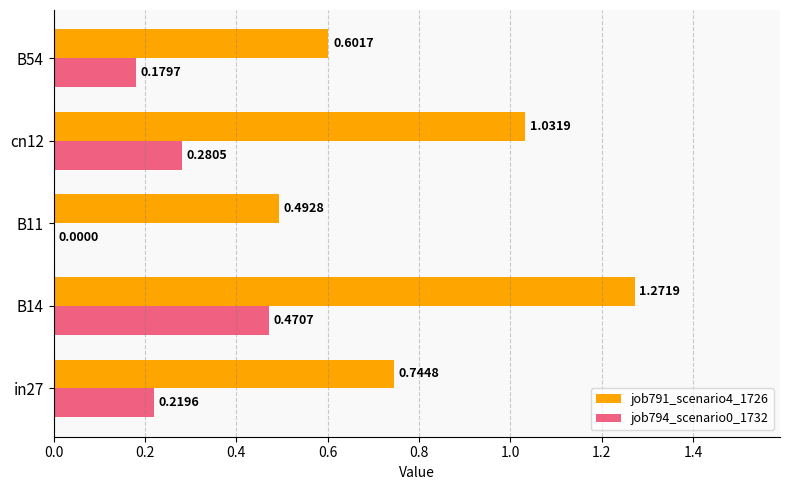

What is the total value across all series at B14?

1.7